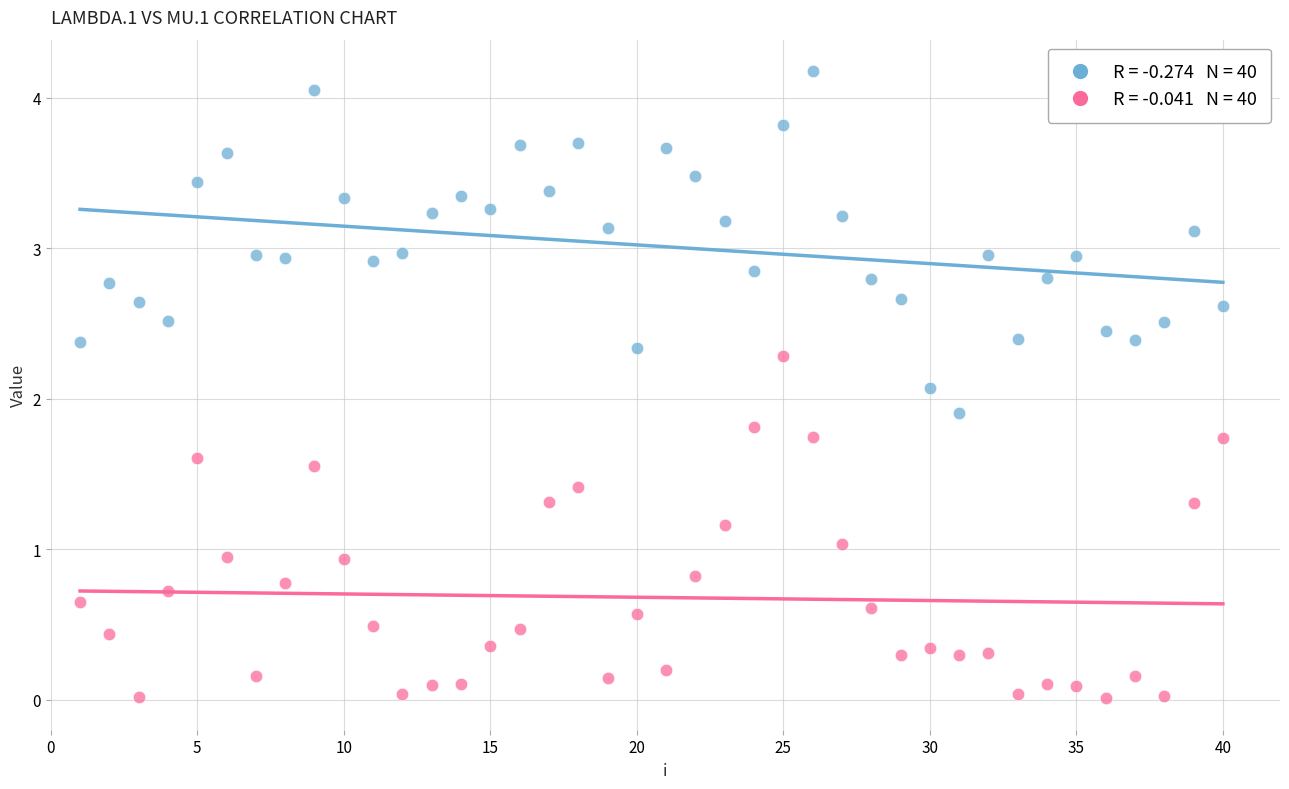

Across all data points, what is the range of Y values (max minus min)?

4.2